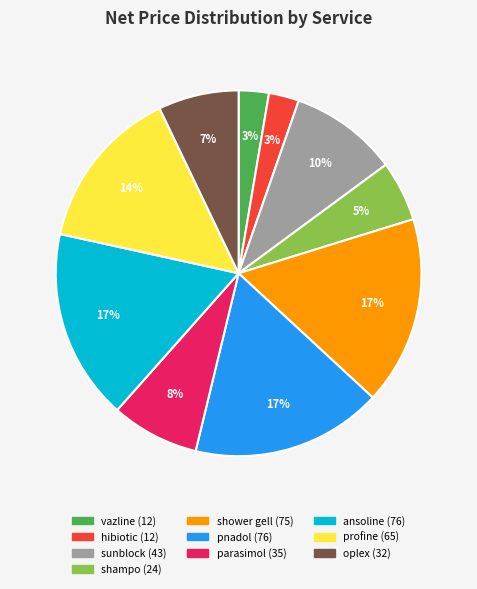

To the nearest percent, what is the difference between the sunblock and ansoline slice percentages?

7%